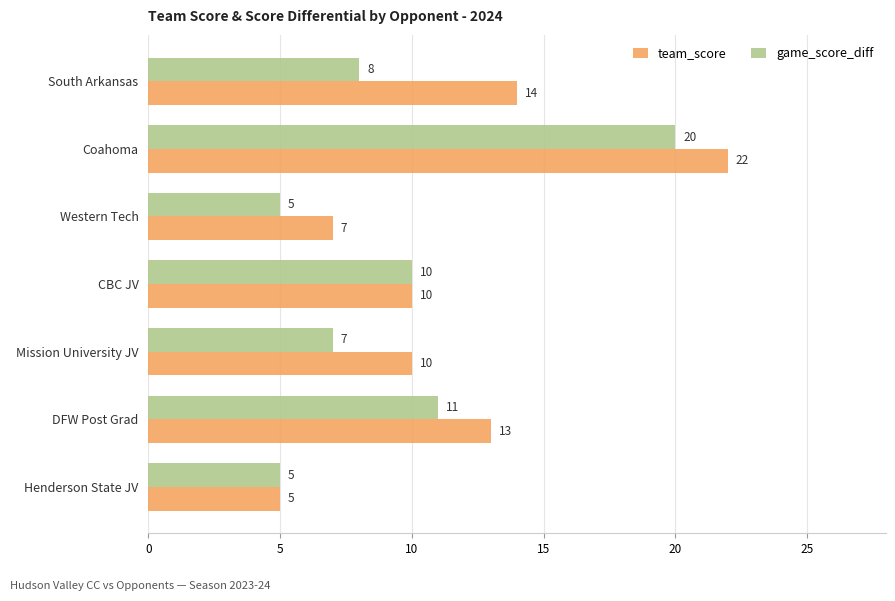

Rank the series by their average value, from highest to lowest.

team_score, game_score_diff